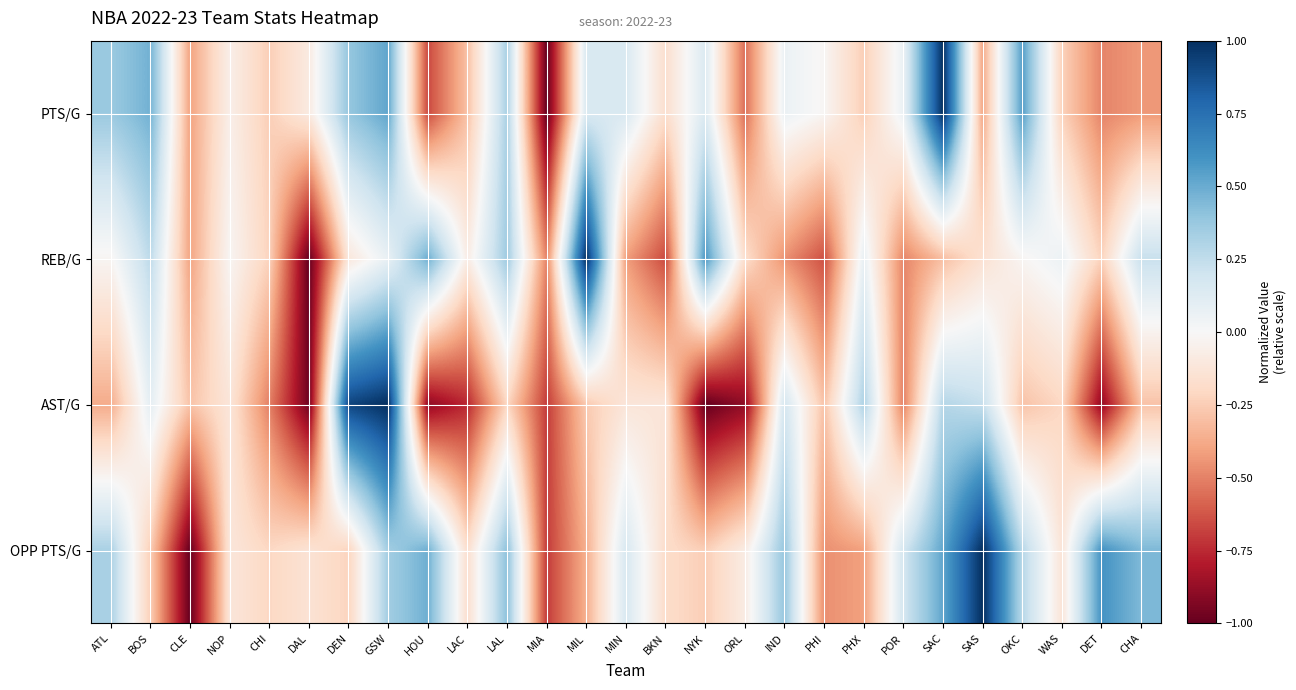

Which category has the highest value across all series?

SAC